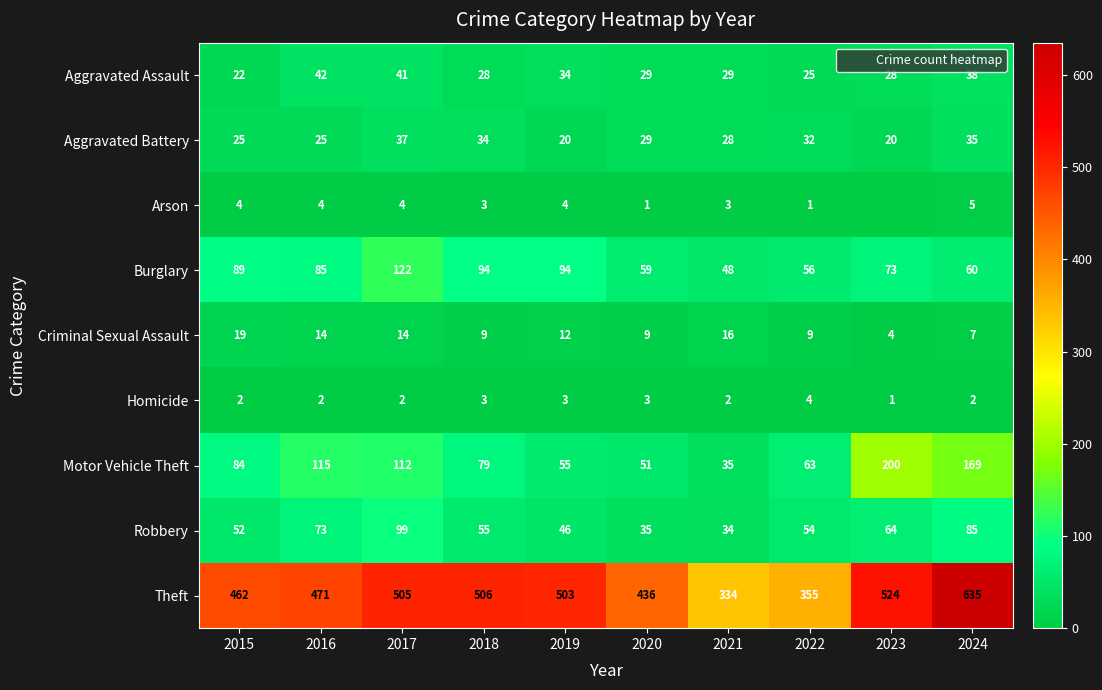

True or false: Arson has a value of 2 at 2023.

False